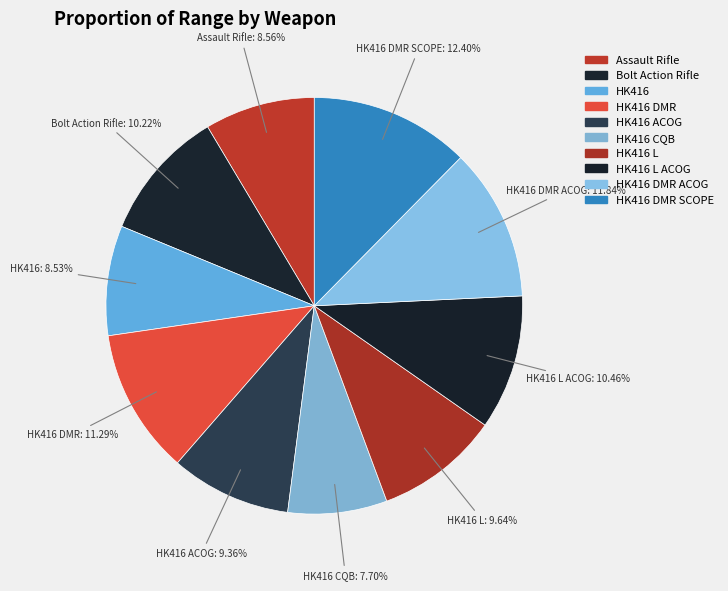

To the nearest percent, what portion does HK416 L ACOG represent?

10%